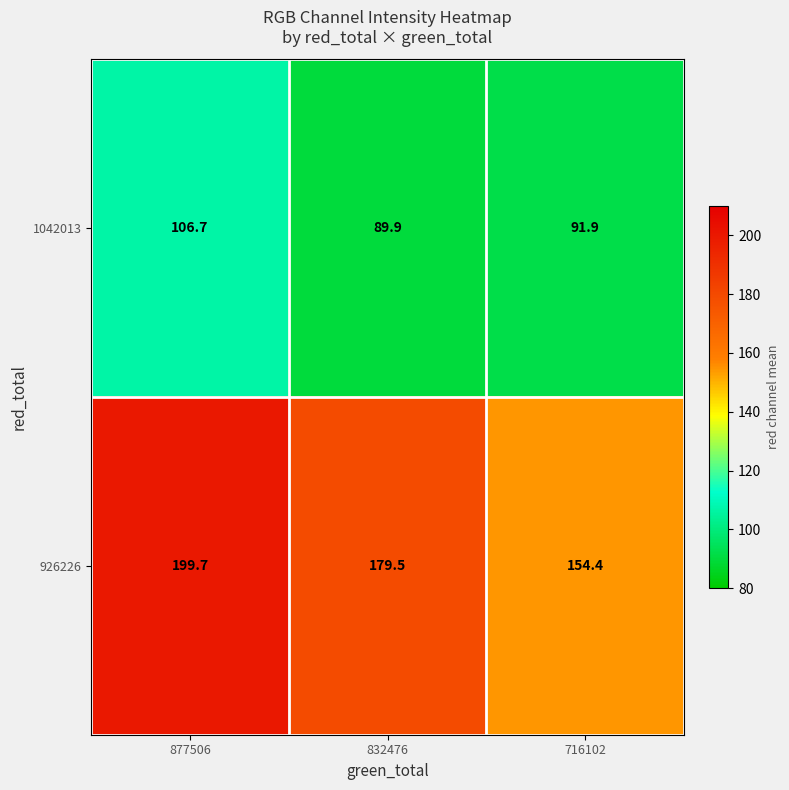

Reading left to right, list all the values displayed in this chart.

1042013: 106.7	89.9	91.9
926226: 199.7	179.5	154.4